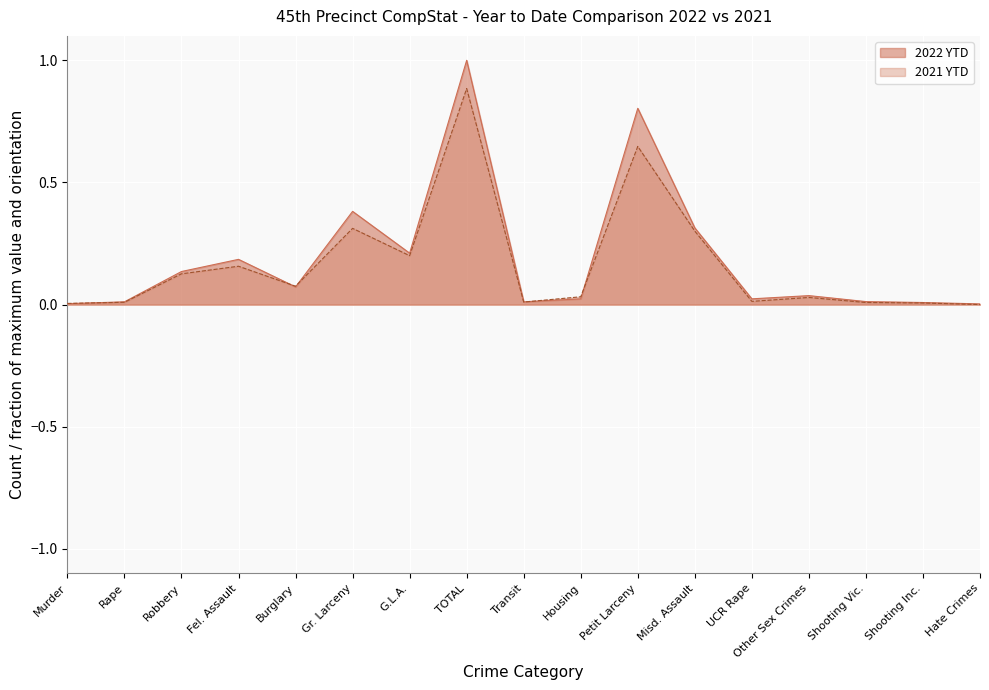

What is the sum of all 2021 YTD values?

2.8